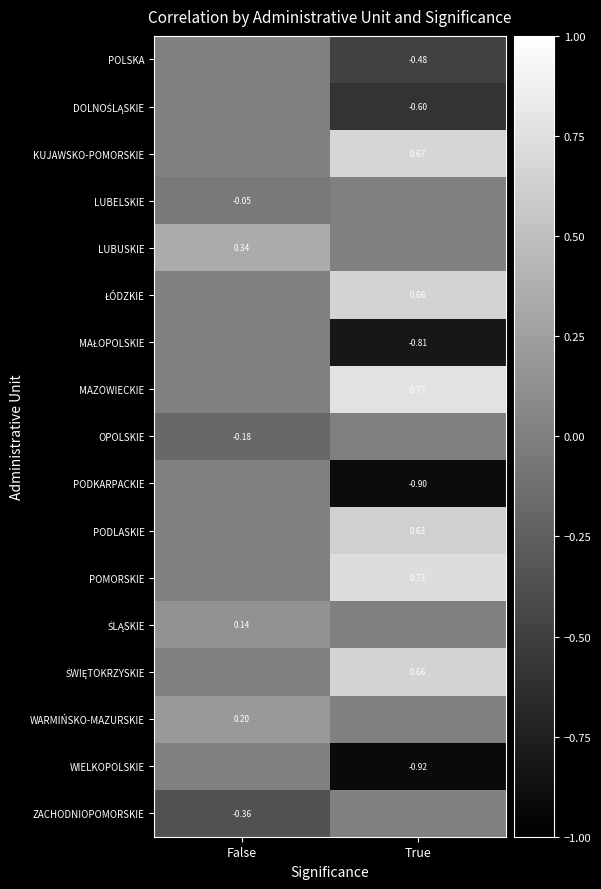

At which label does ZACHODNIOPOMORSKIE reach its peak?

True